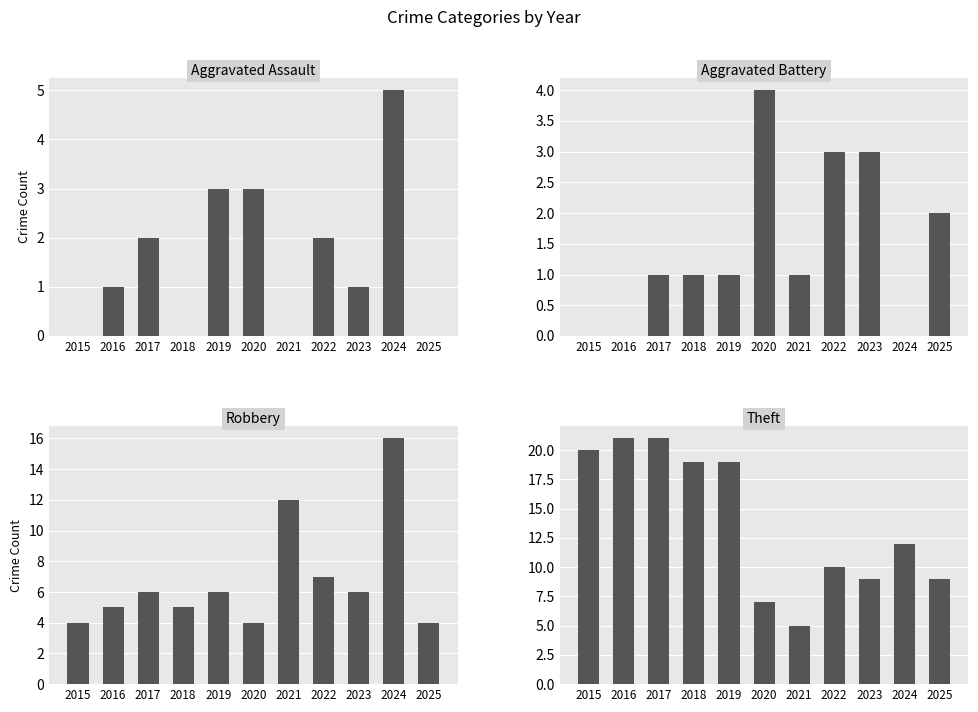

The value of Aggravated Battery at 2020 is 7. True or false?

False